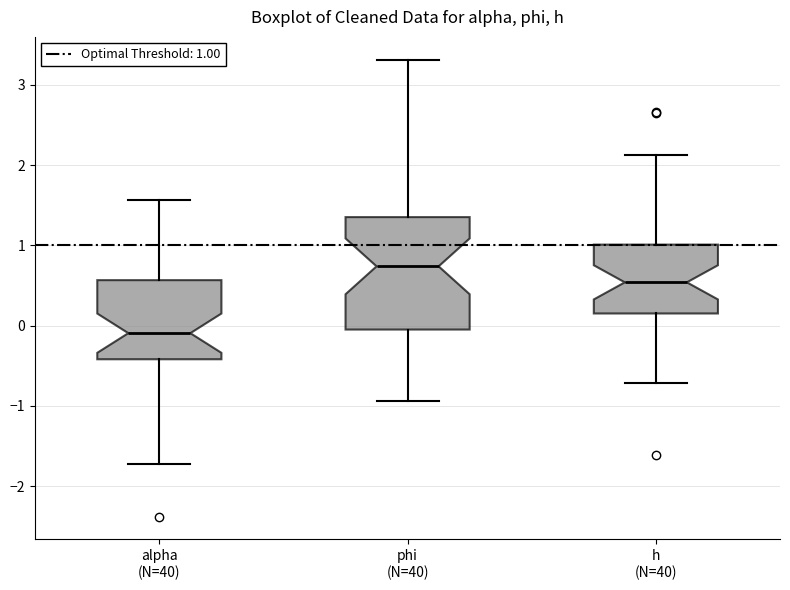

Which box has the highest median line?

phi (N=40)